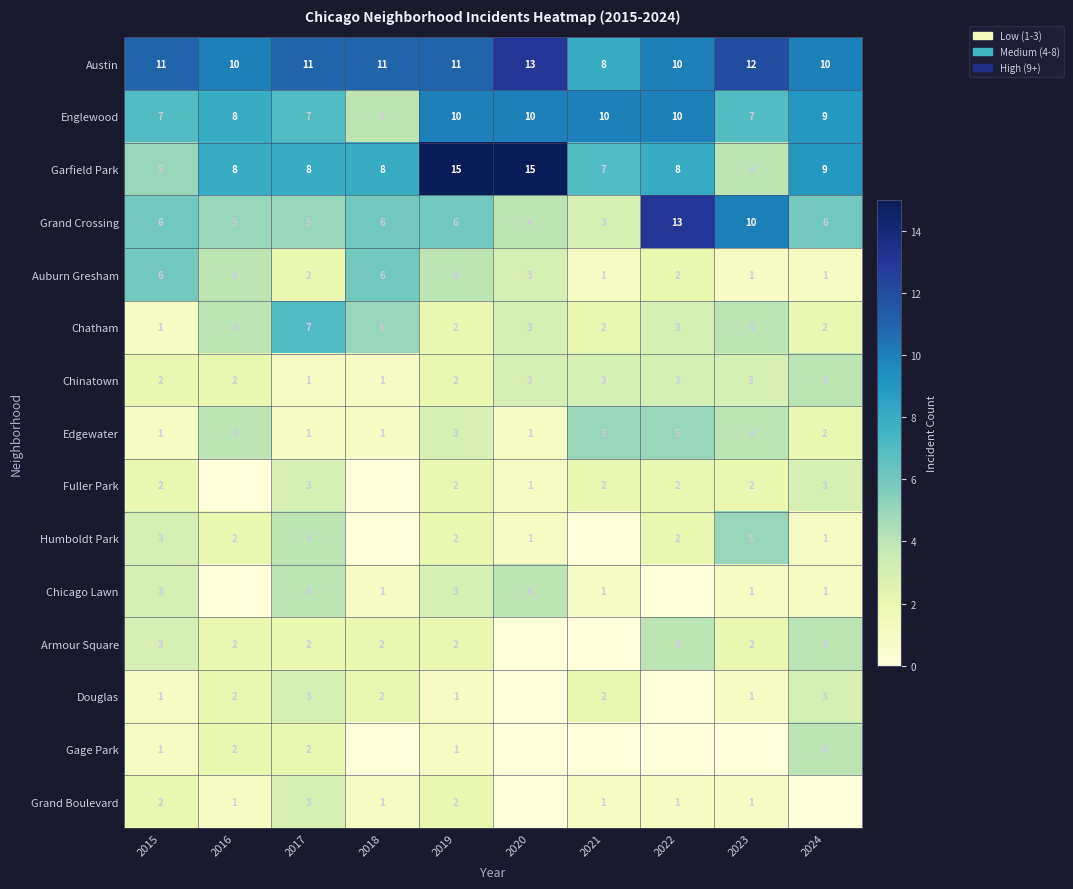

What is the sum of all Auburn Gresham values?

30